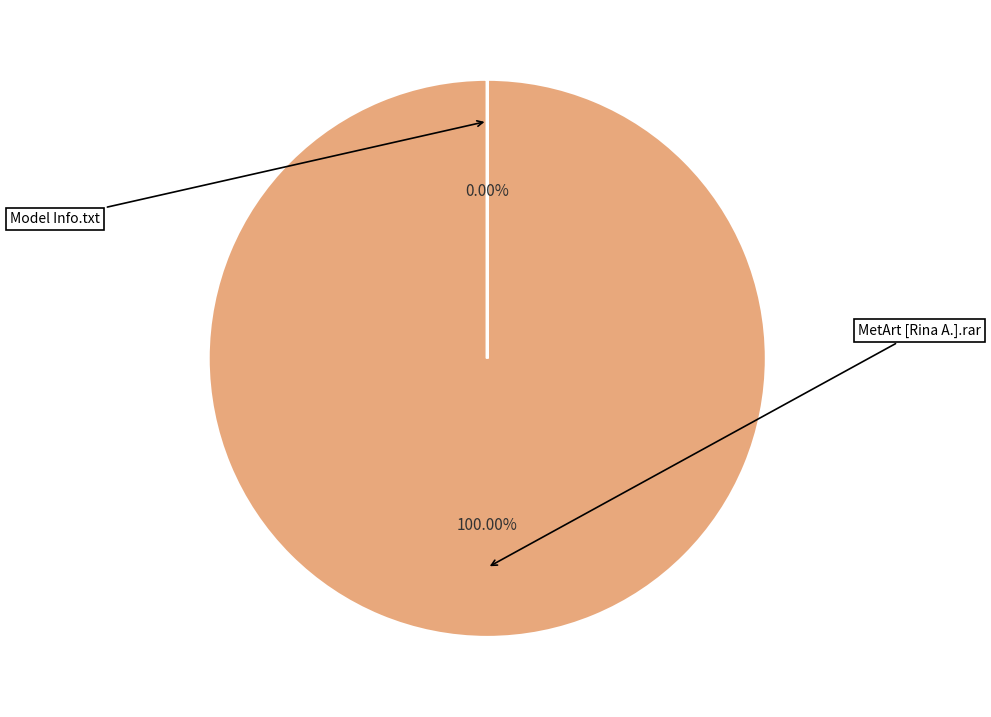

True or false: MetArt [Rina A.].rar accounts for 10% of the total.

False